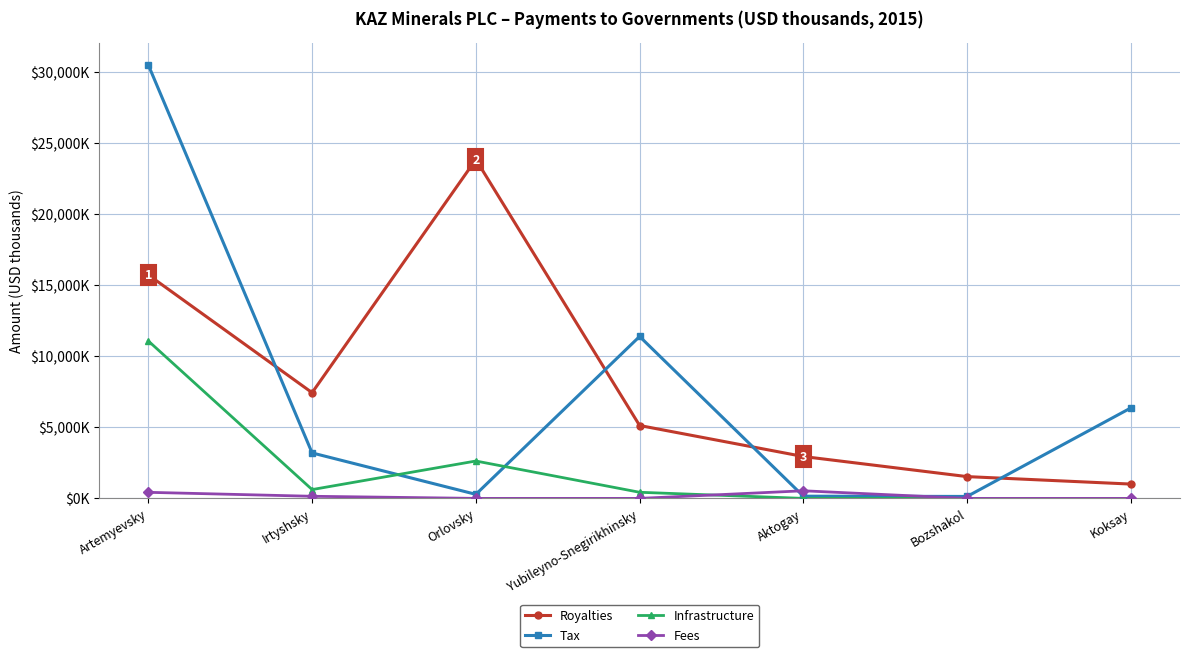

Between Aktogay and Koksay, which series saw the biggest shift?

Tax